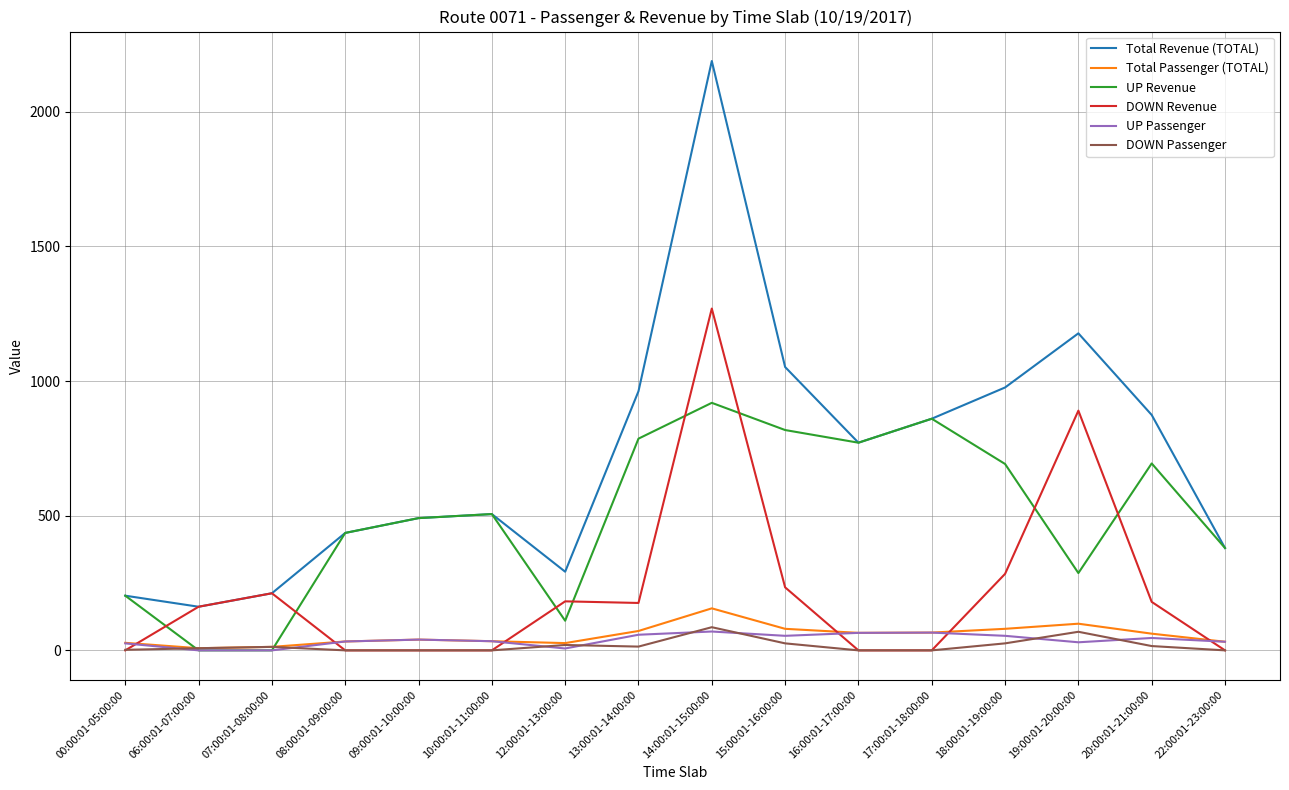

What is the sum of the DOWN Passenger values at 18:00:01-19:00:00 and 12:00:01-13:00:00?

46